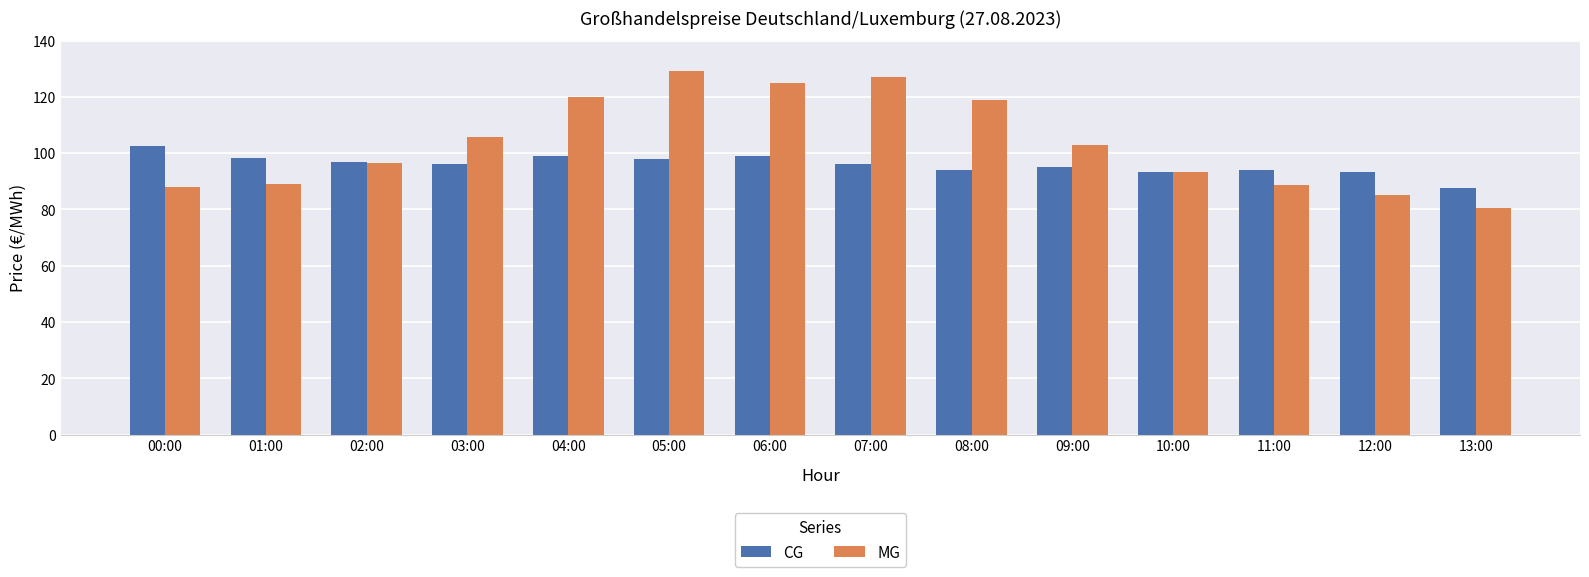

Is the value of MG at 08:00 greater than the value of CG at 04:00?

Yes